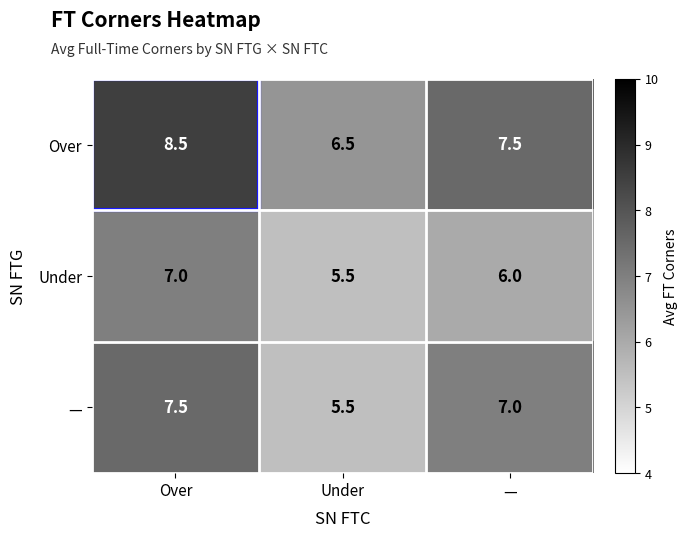

What is the lowest value of the Over series?

6.5